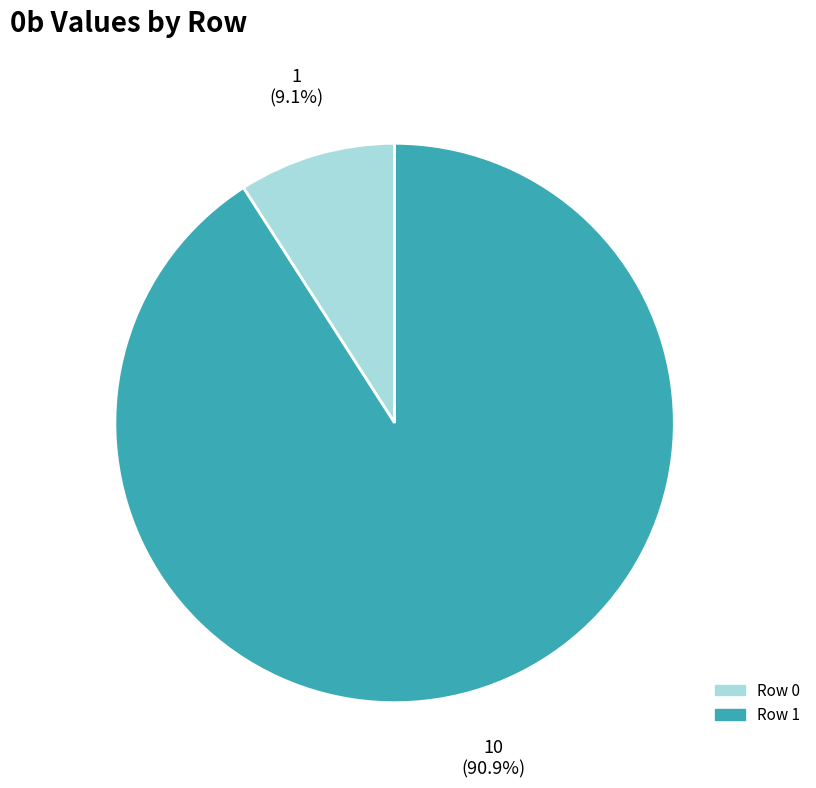

Between Row 1 and Row 0, which is larger?

Row 1